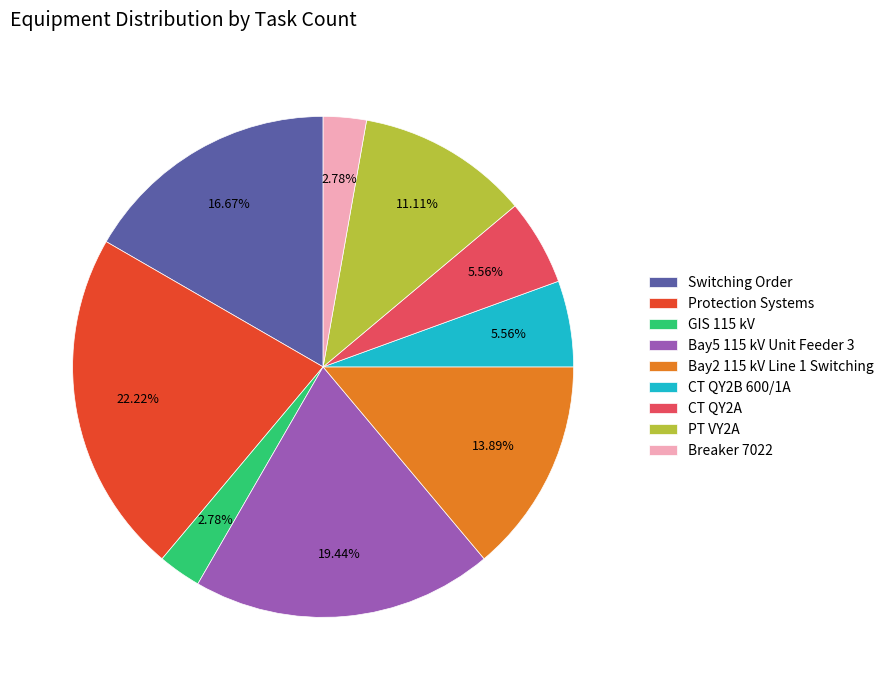

Combined, do CT QY2A and Bay5 115 kV Unit Feeder 3 account for over 50%?

No